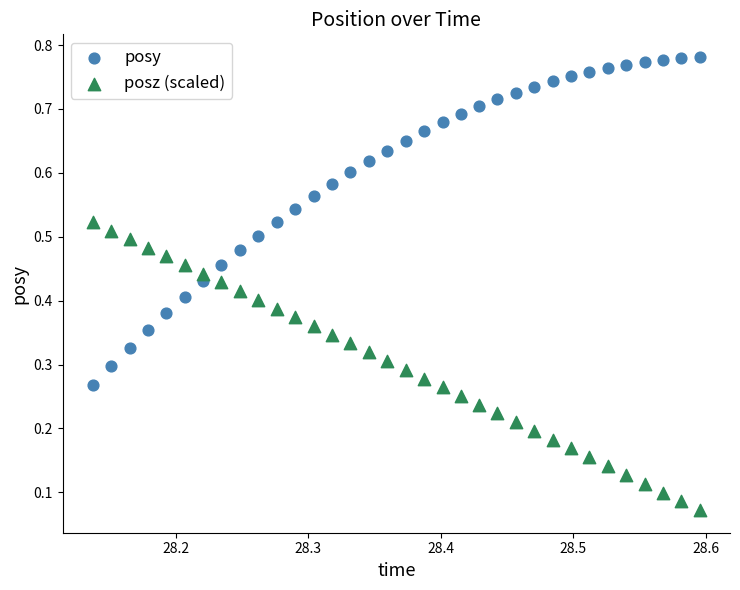

Which series has the widest spread of Y values?

posy